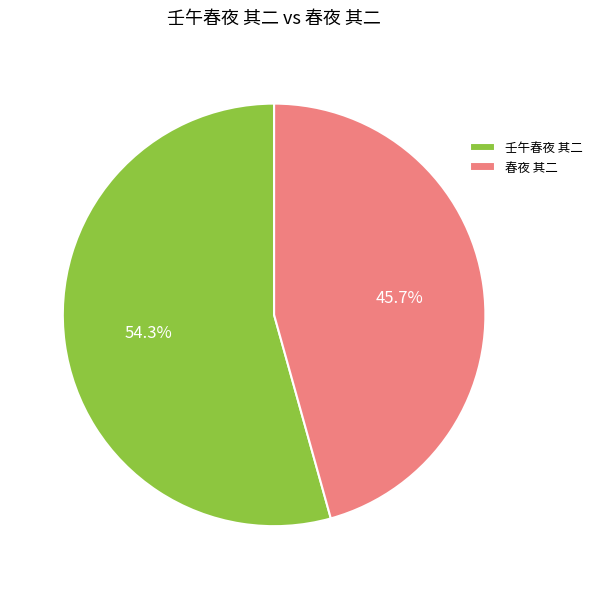

True or false: 壬午春夜 其二 accounts for 54% of the total.

True